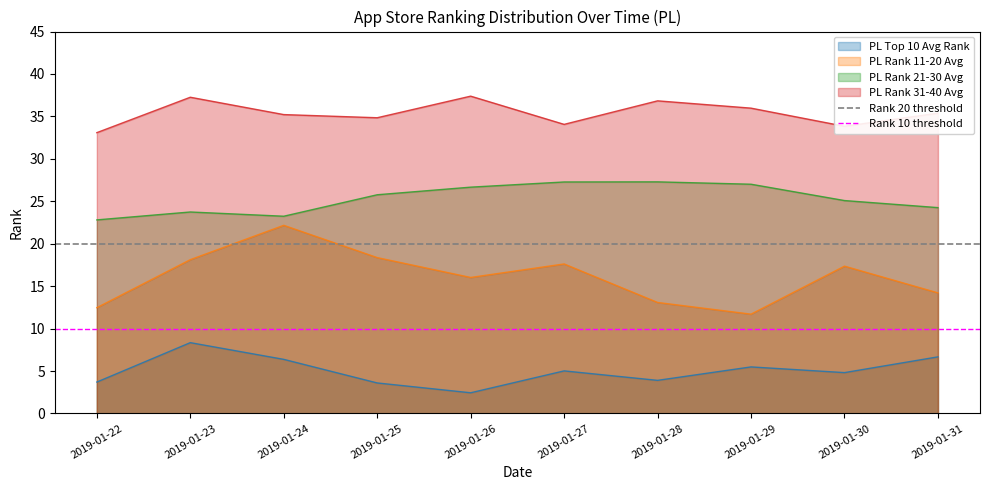

Does the chart have visible grid lines?

No